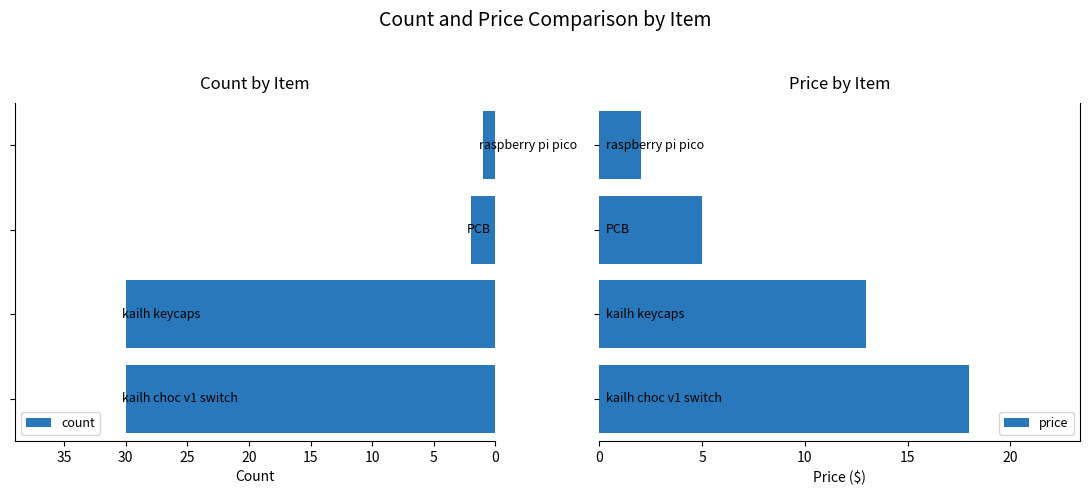

Which series has the largest range (max minus min)?

count